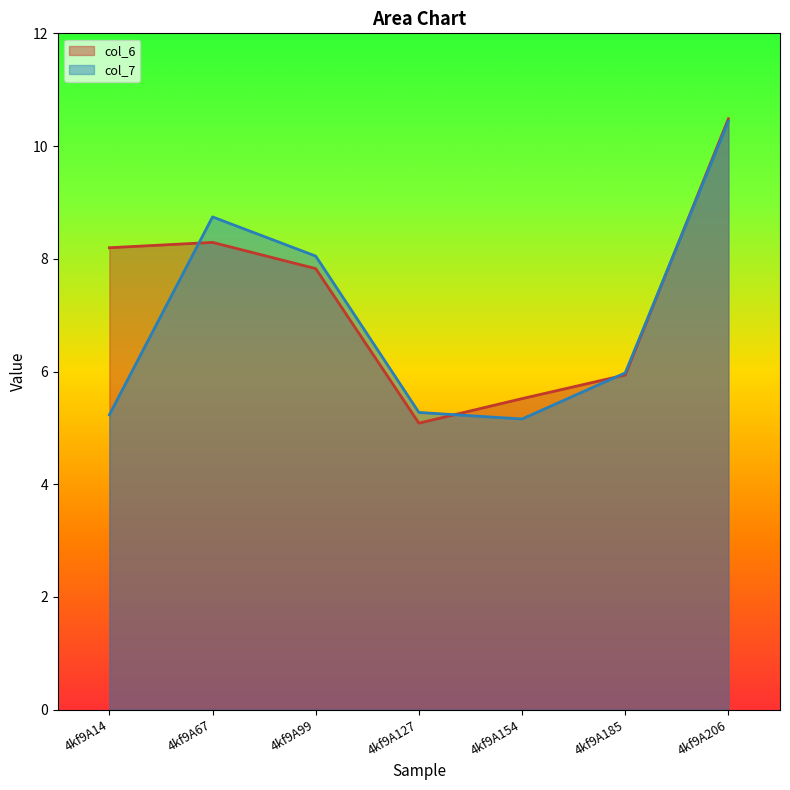

At which label does col_7 reach its minimum?

4kf9A154